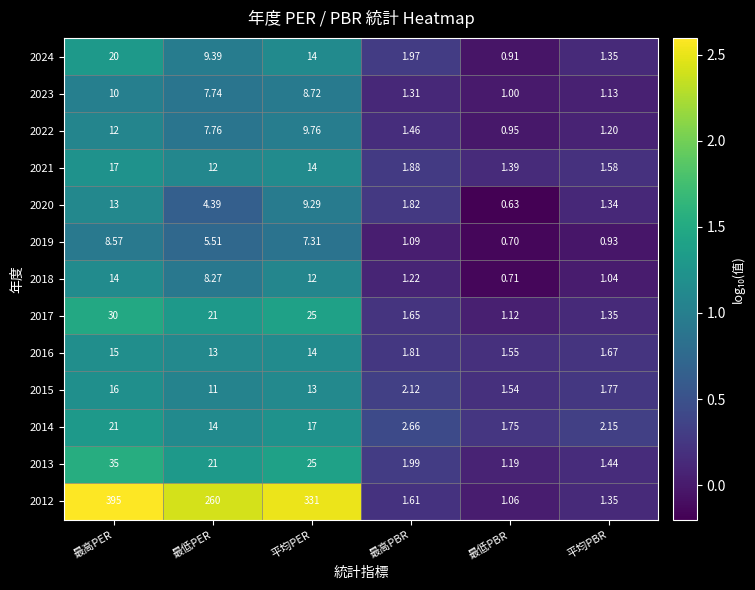

At which category is the sum across all series the highest?

最高PER